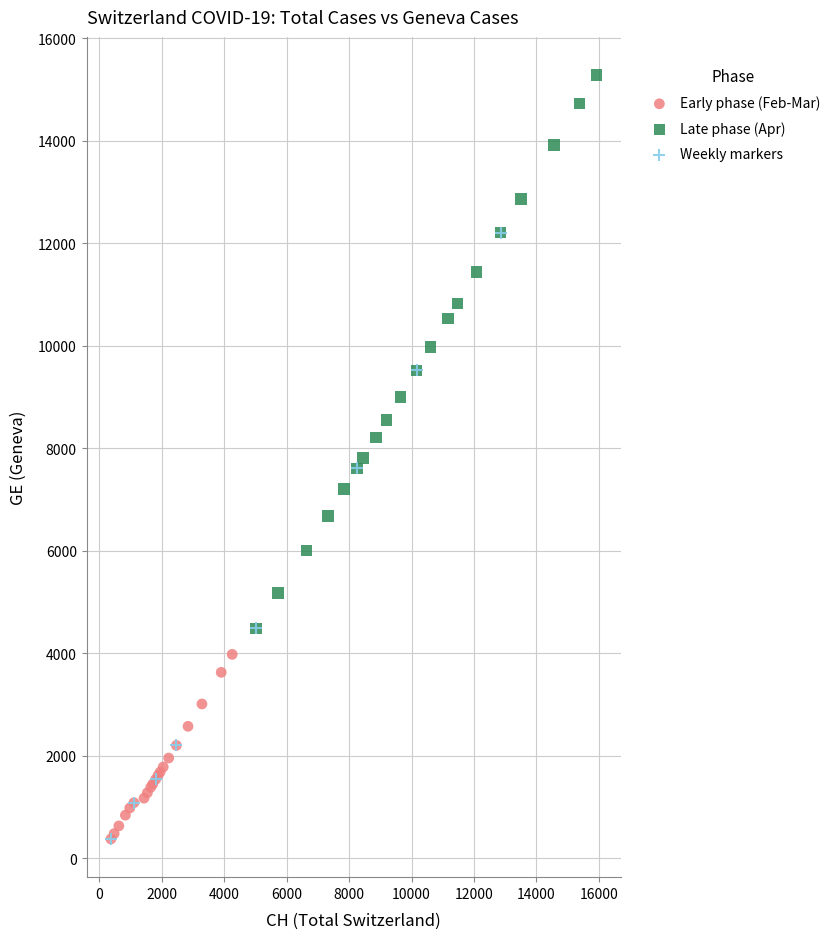

Which series has the widest spread of Y values?

Weekly markers